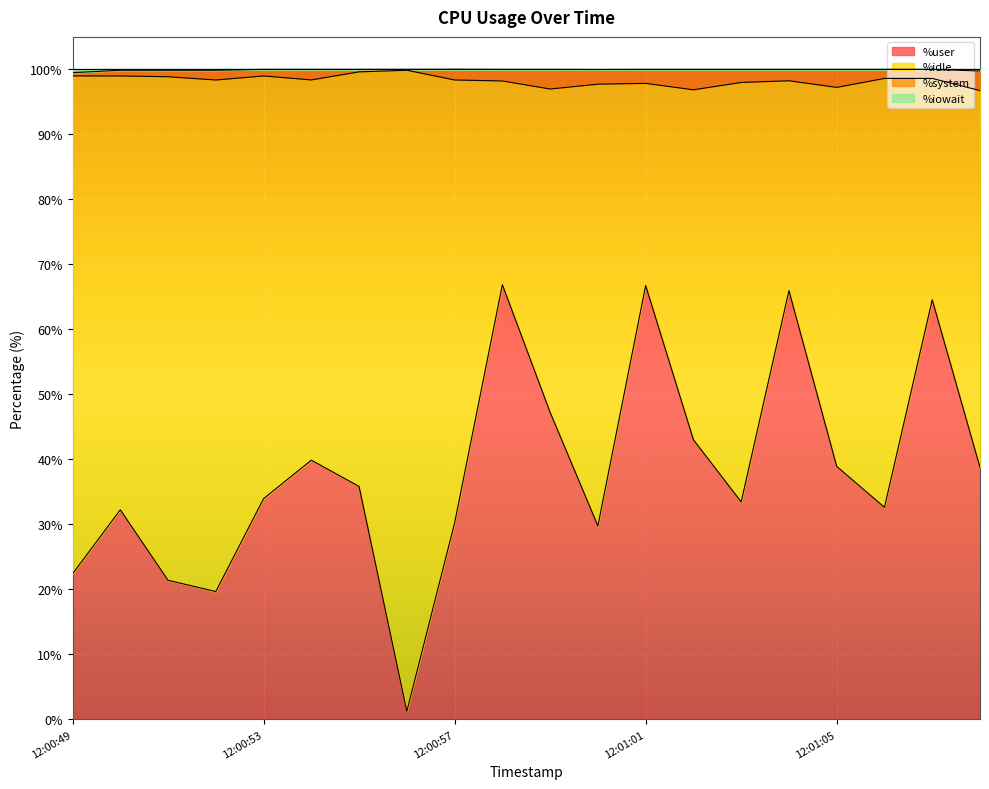

Where is %user nearest to the value 34?

12:00:53